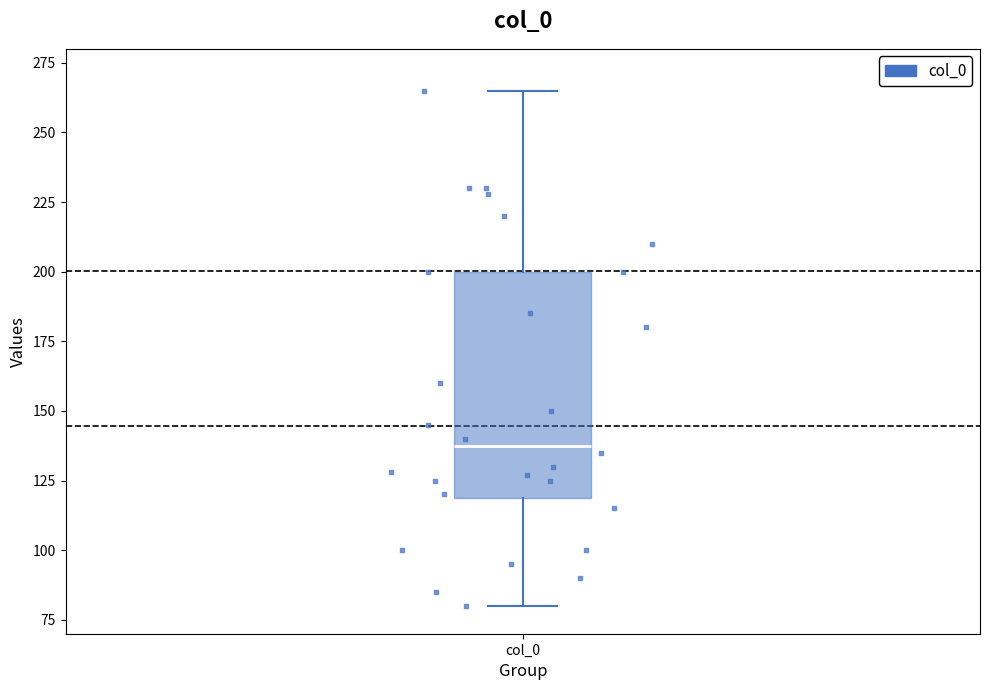

Where does the upper whisker of the box for col_0 end on the y-axis? The values are not printed on the chart, so give them approximately, as read against the axis.

265